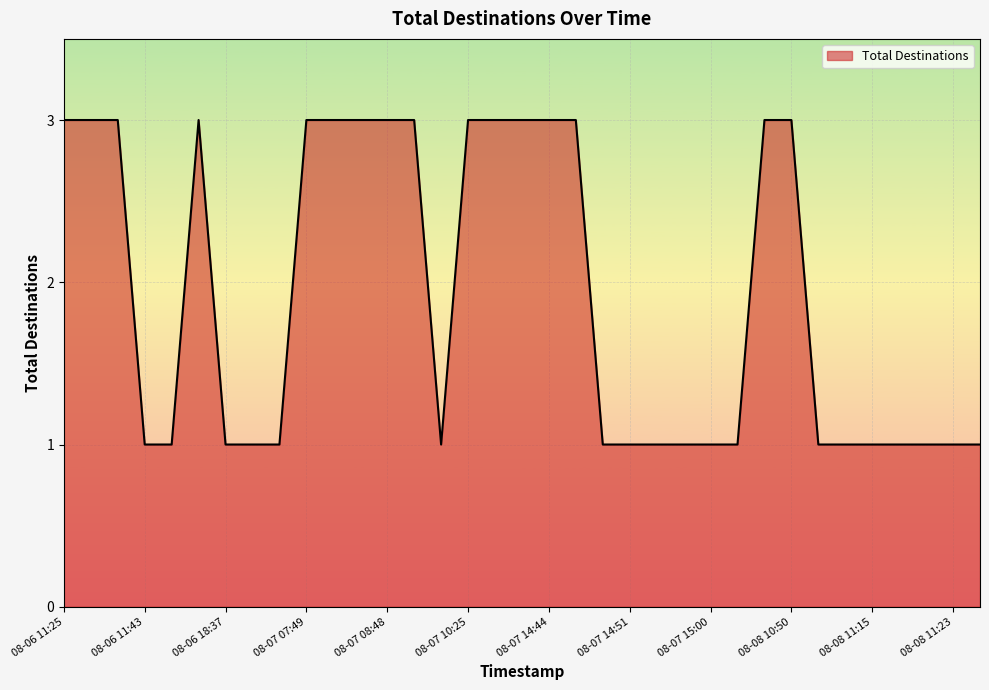

What is the greatest value displayed?

3